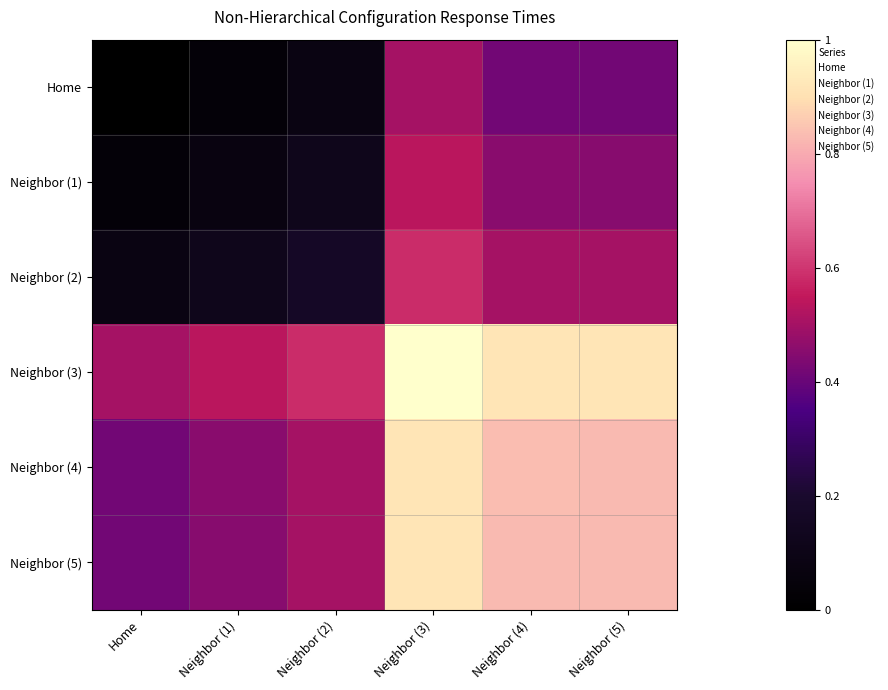

At Neighbor (1), list the series in order from largest to smallest.

Neighbor (3), Neighbor (4), Neighbor (5), Neighbor (2), Neighbor (1), Home